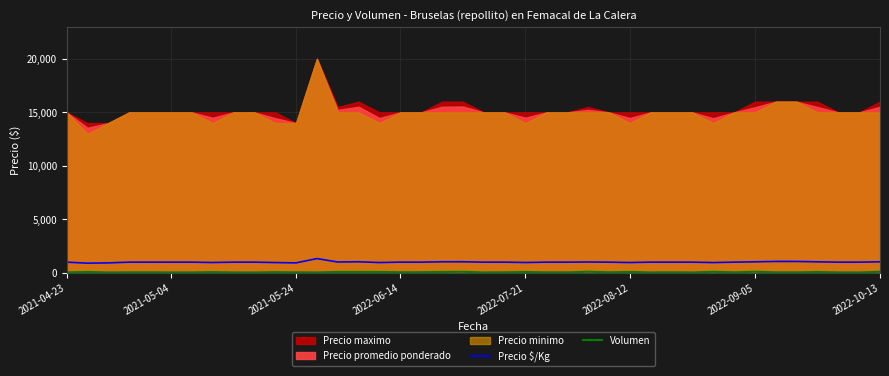

What position from the left is 2022-09-05?

7